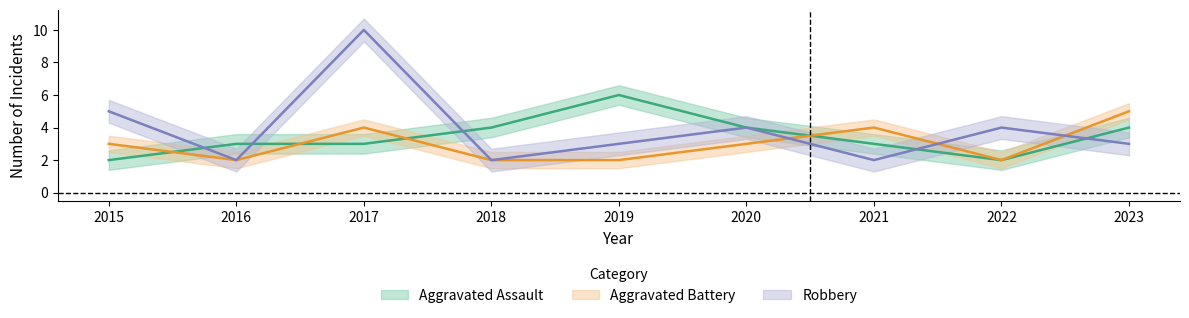

Is it true that Robbery equals 3 at 2016?

False